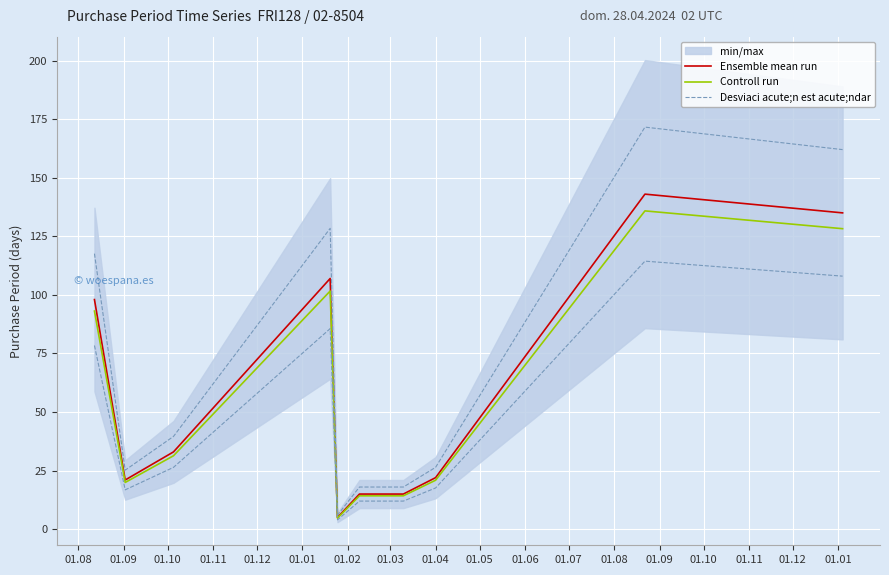

What is the average value of the Ensemble mean run series?

55.4